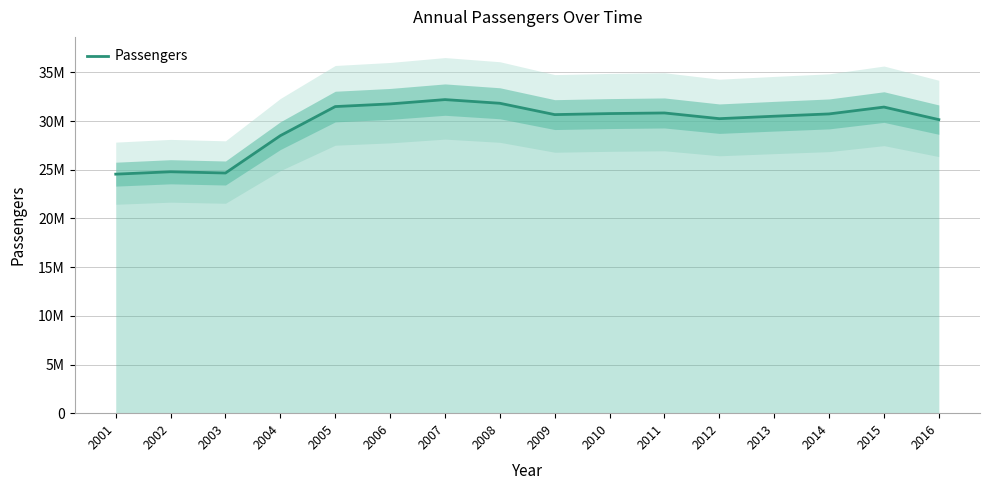

Approximately how many times larger is the value at 2005 compared to 2008?

1.0